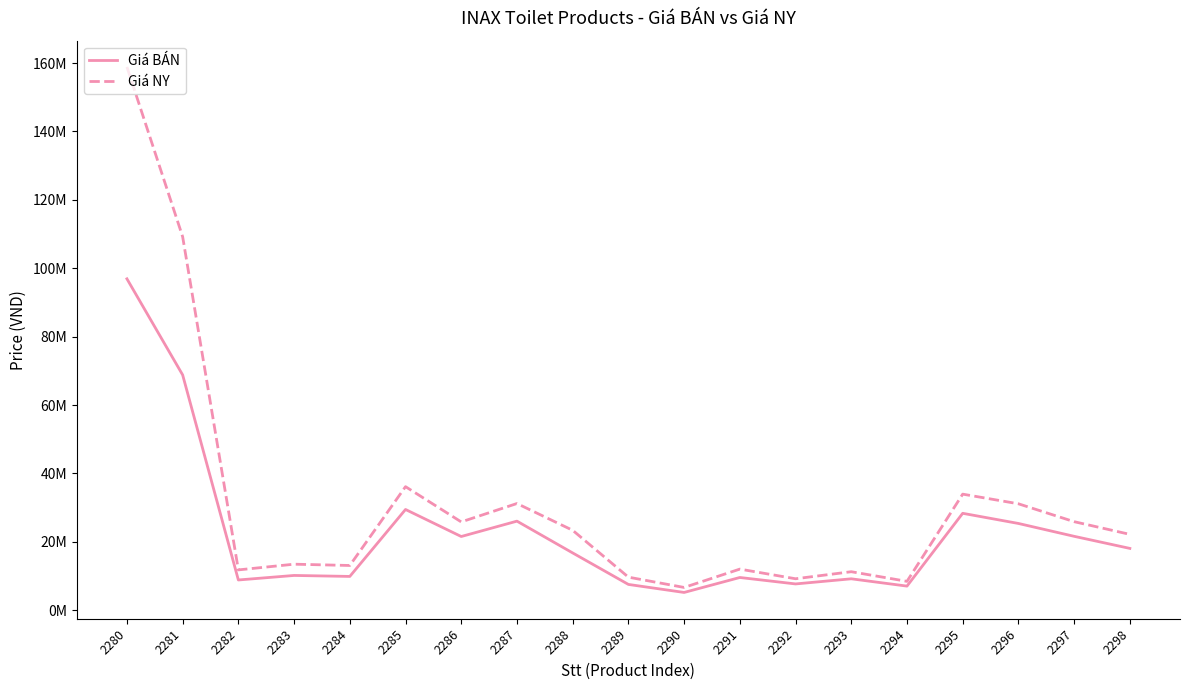

Rank the series by their average value, from highest to lowest.

Giá NY, Giá BÁN